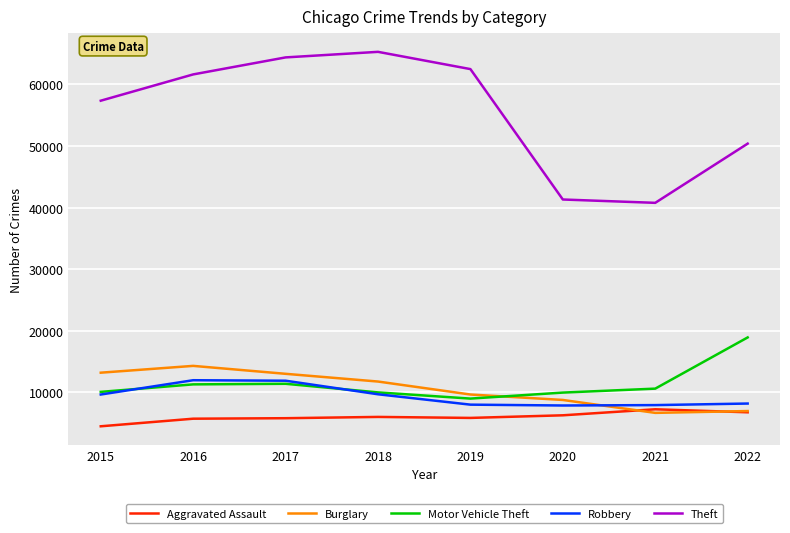

List the labels in order of Theft value, smallest first.

2021, 2020, 2022, 2015, 2016, 2019, 2017, 2018